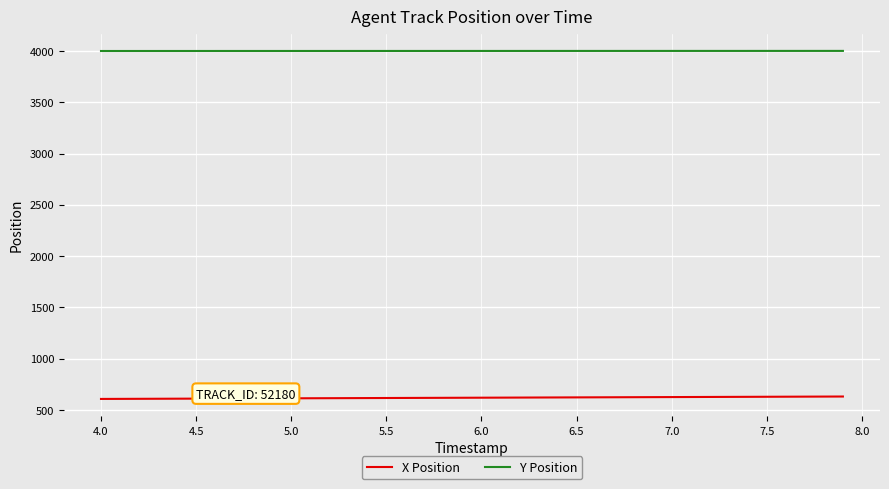

How many lines are shown in the chart?

2